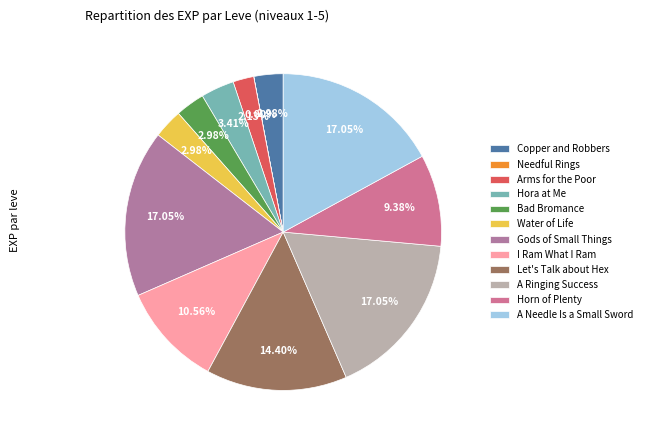

What is the total percentage of Bad Bromance and Copper and Robbers?

6.0%